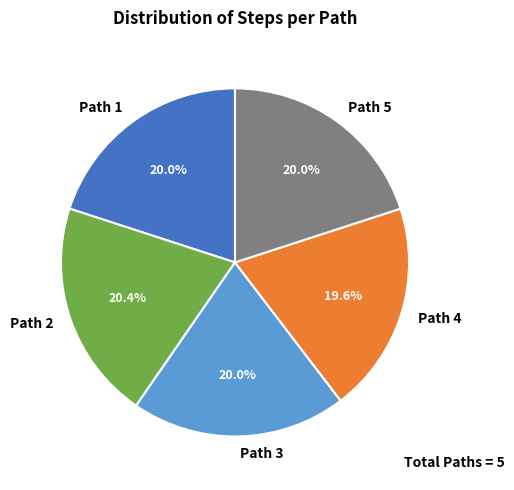

True or false: Path 2 accounts for 29% of the total.

False